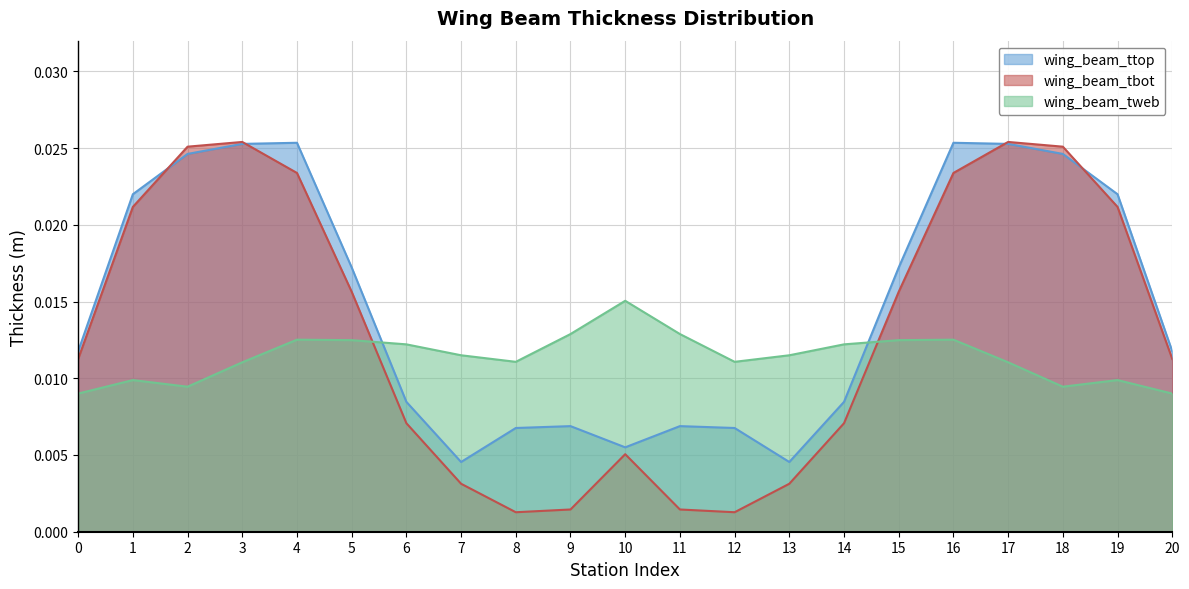

Which series has the largest range (max minus min)?

wing_beam_tbot